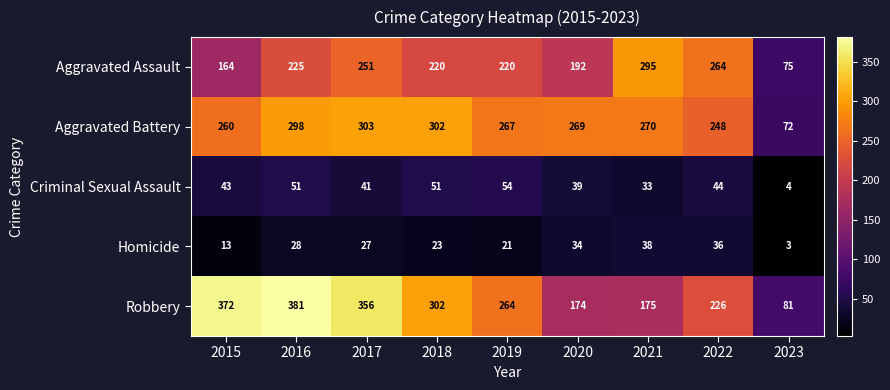

What is the total value across all series at 2019?

826